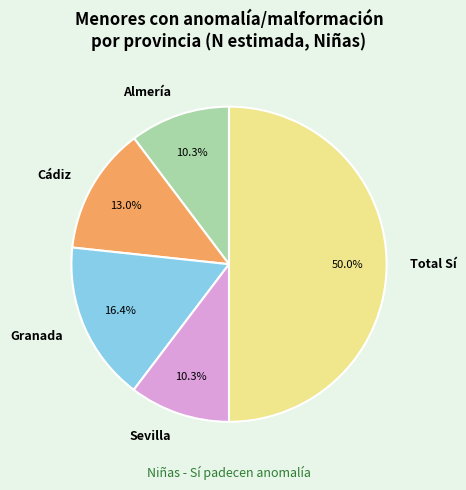

How many slices are in this pie chart?

5